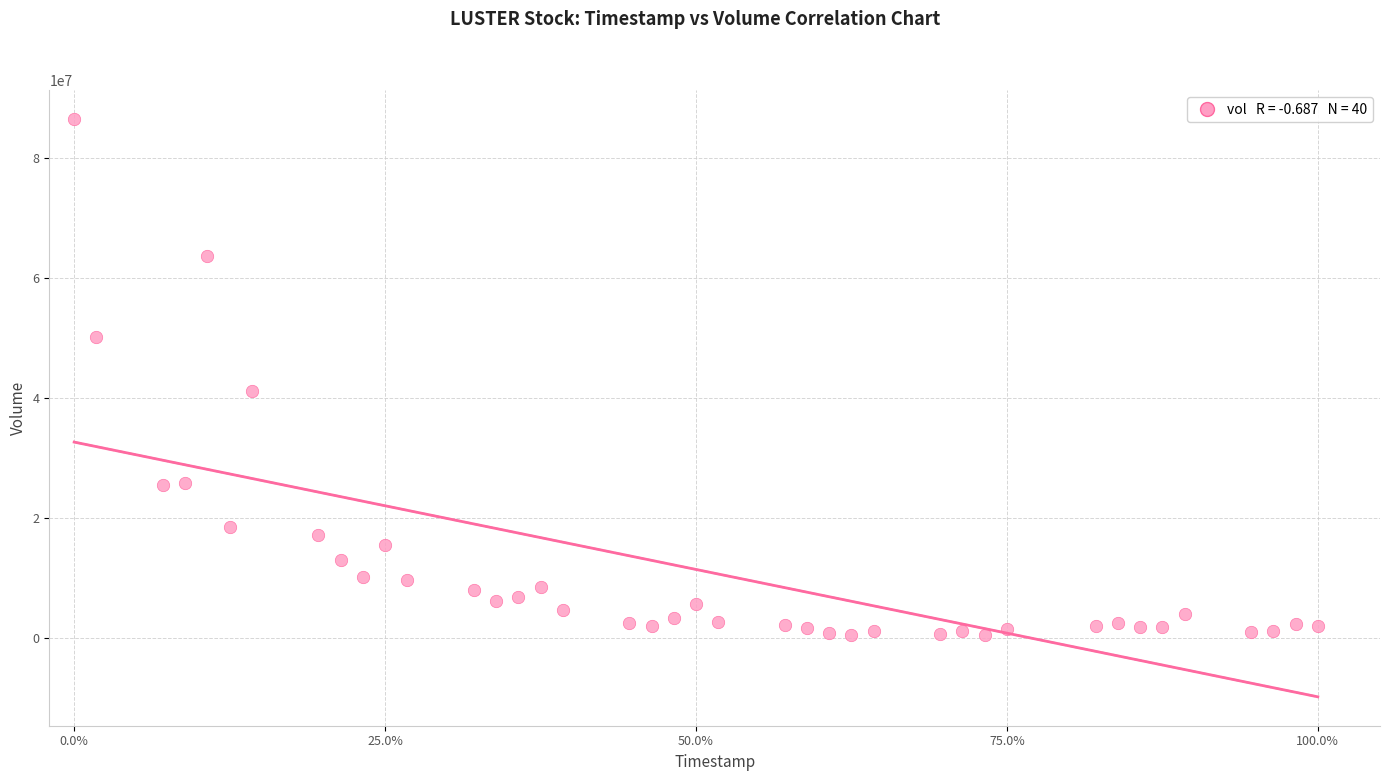

What Y value in the scatter plot is closest to 43493600?

41206800